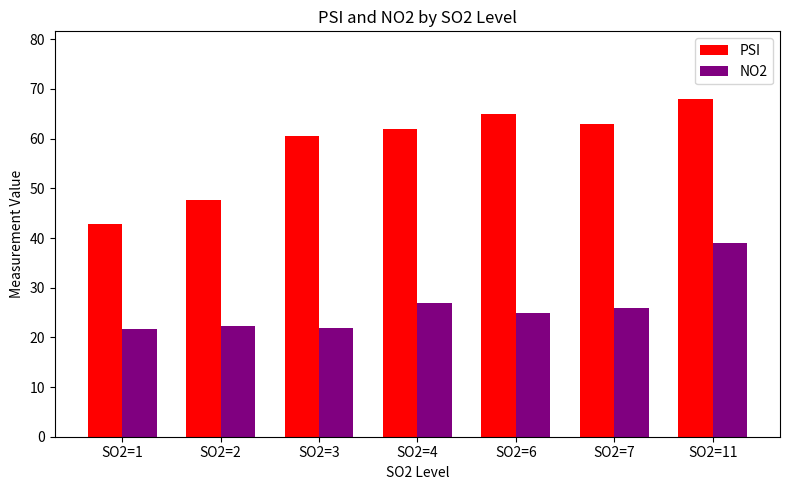

Where does the NO2 series first go above 25?

SO2=4